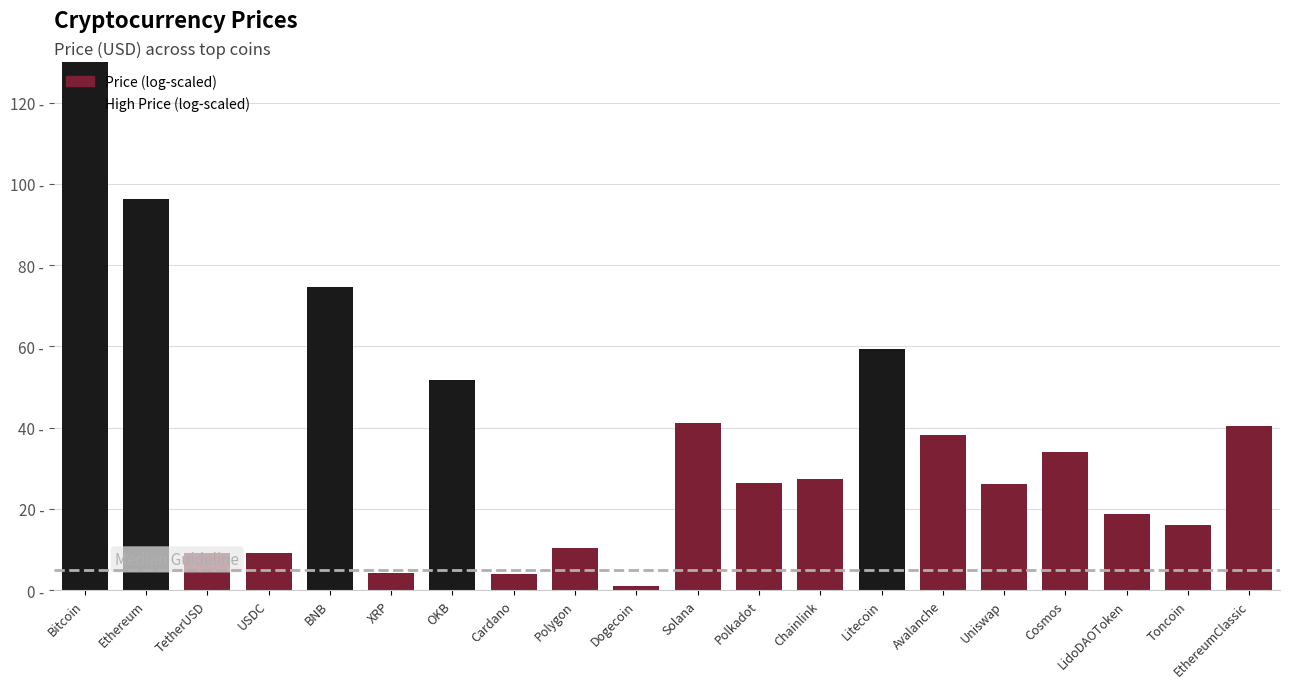

Does the chart contain any negative values?

No